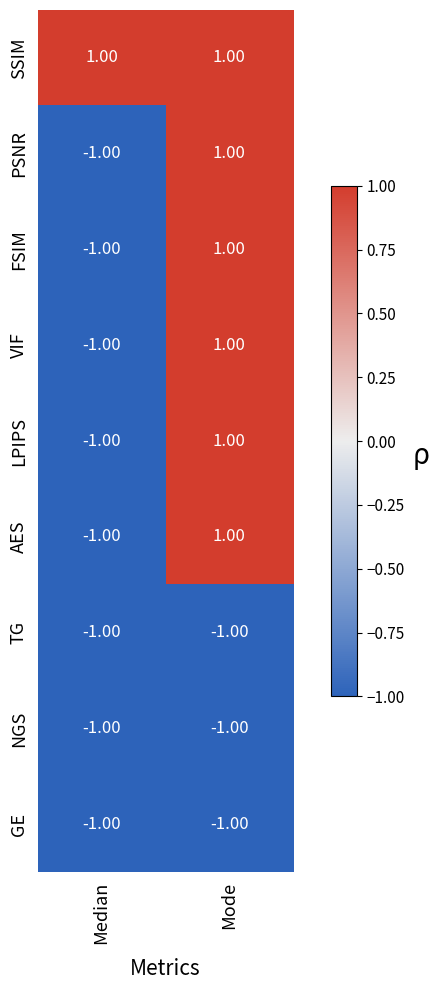

Which series has the largest total across all categories?

SSIM